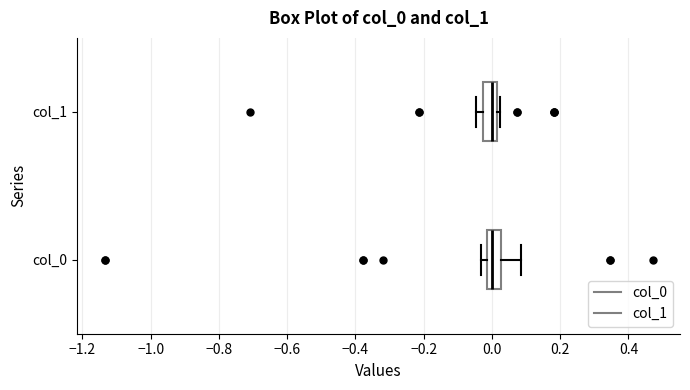

Where is the right edge of the box for col_0 on the x-axis? The values are not printed on the chart, so give them approximately, as read against the axis.

0.02